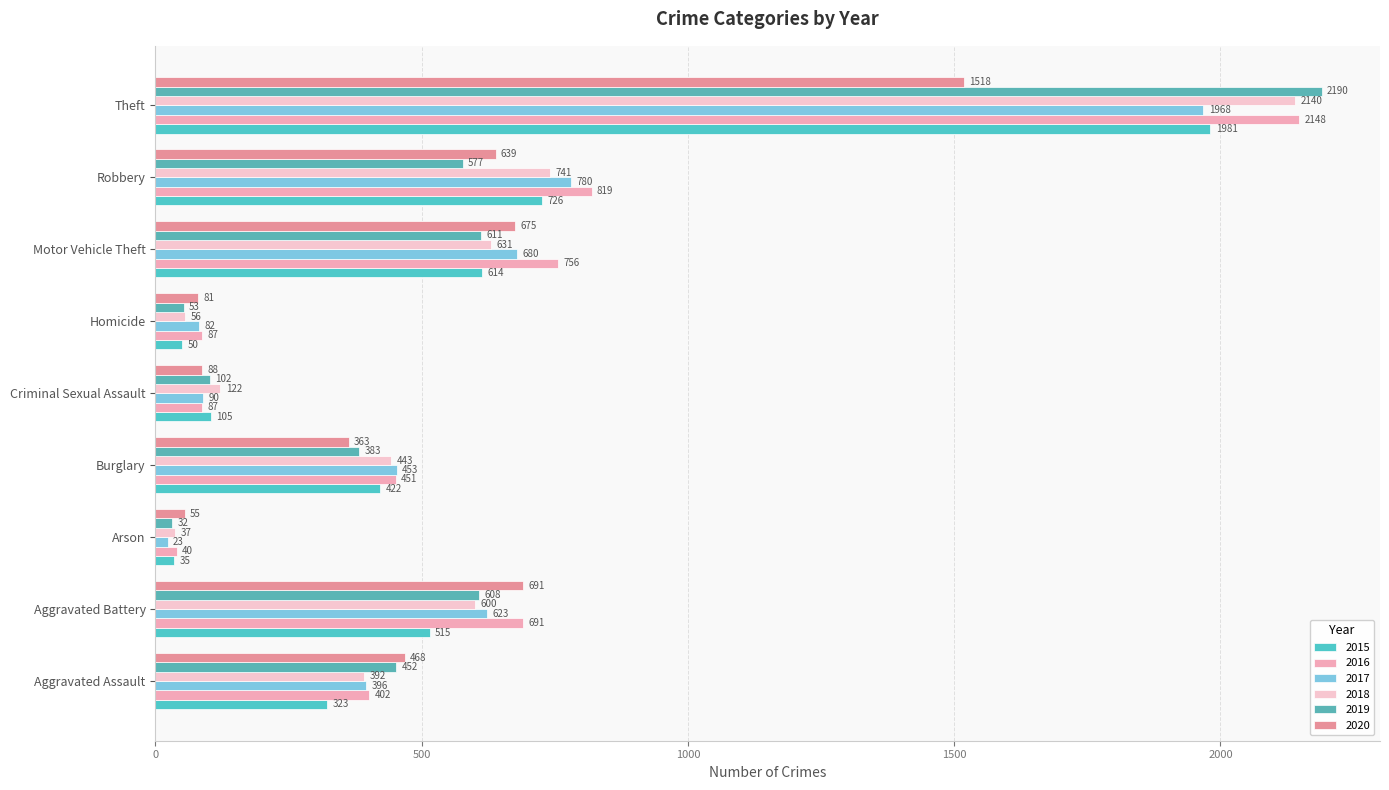

How many data points in 2016 are less than 451?

4